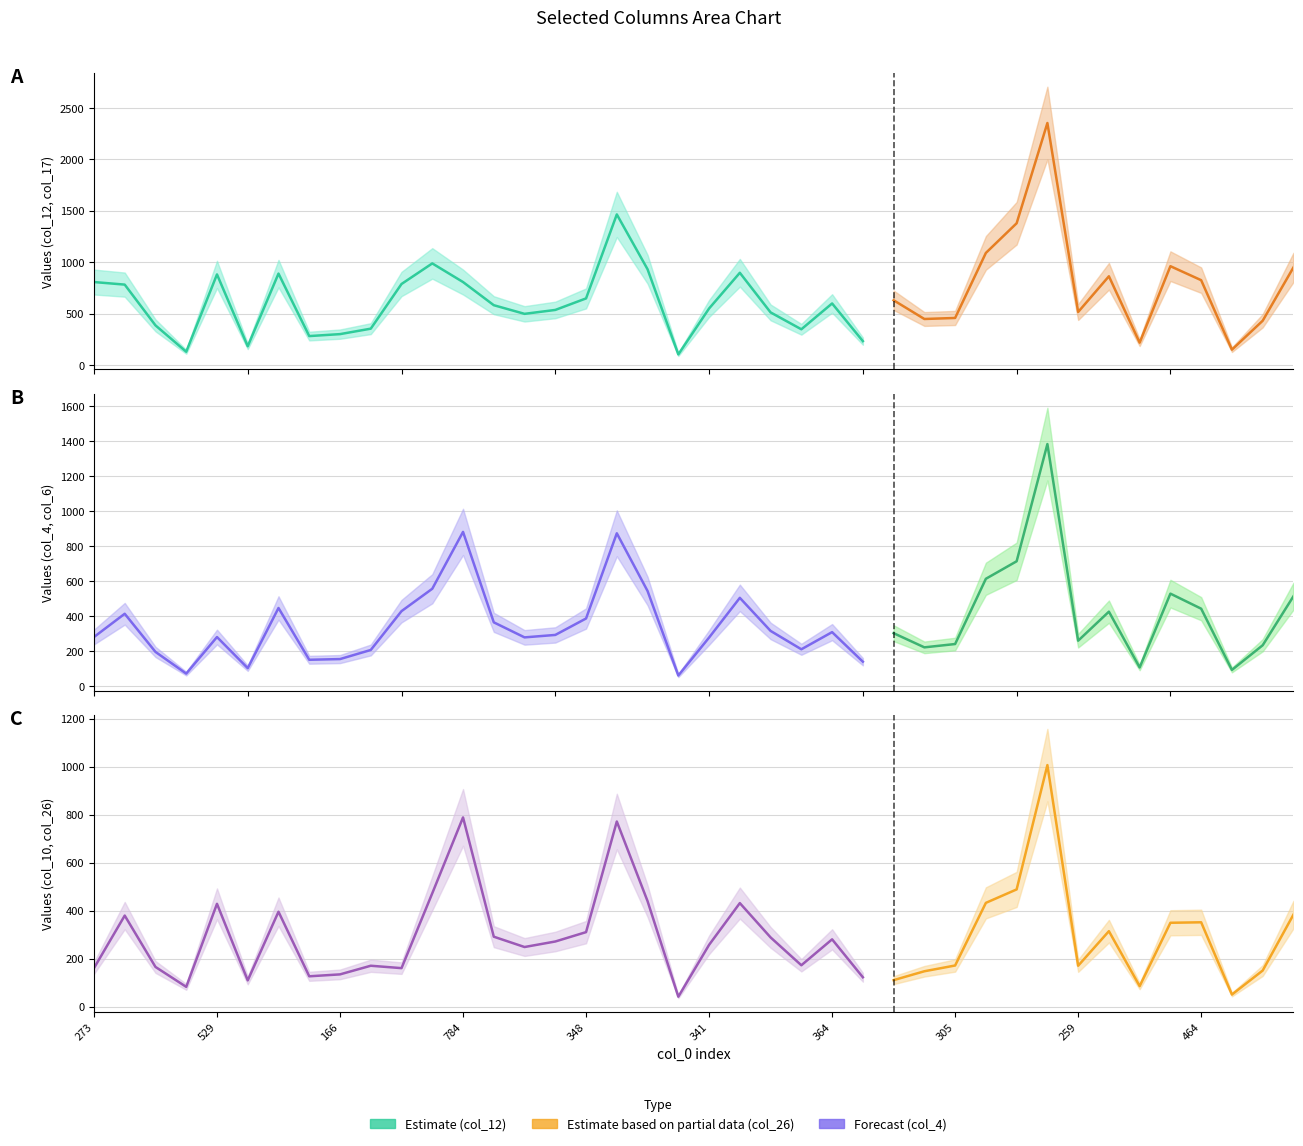

Is the value of col_6 at 191 greater than the value of col_10 at 245?

No